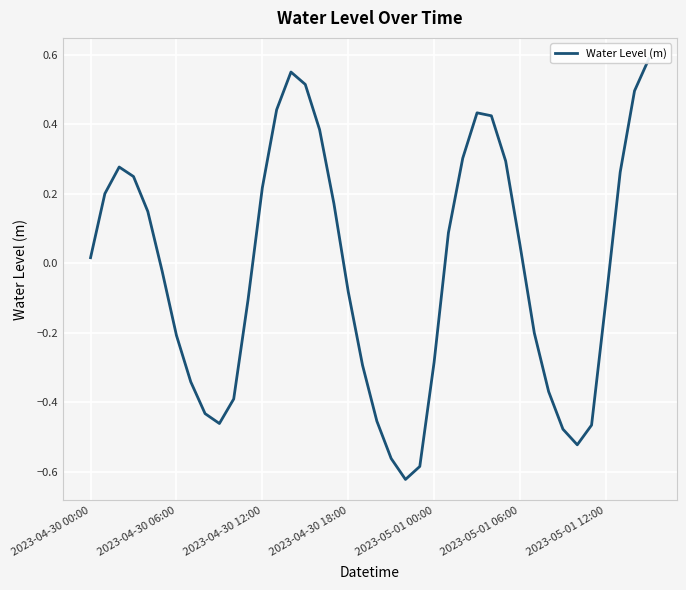

True or false: the data has more than 2 interior local peaks.

True